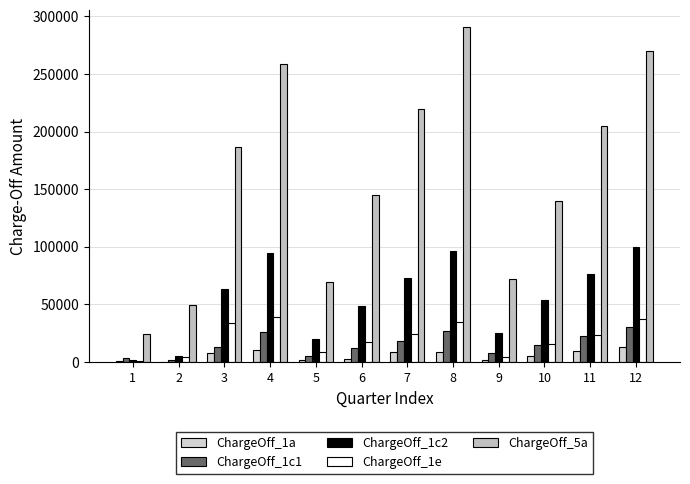

What is the average value of the ChargeOff_1c1 series?

15196